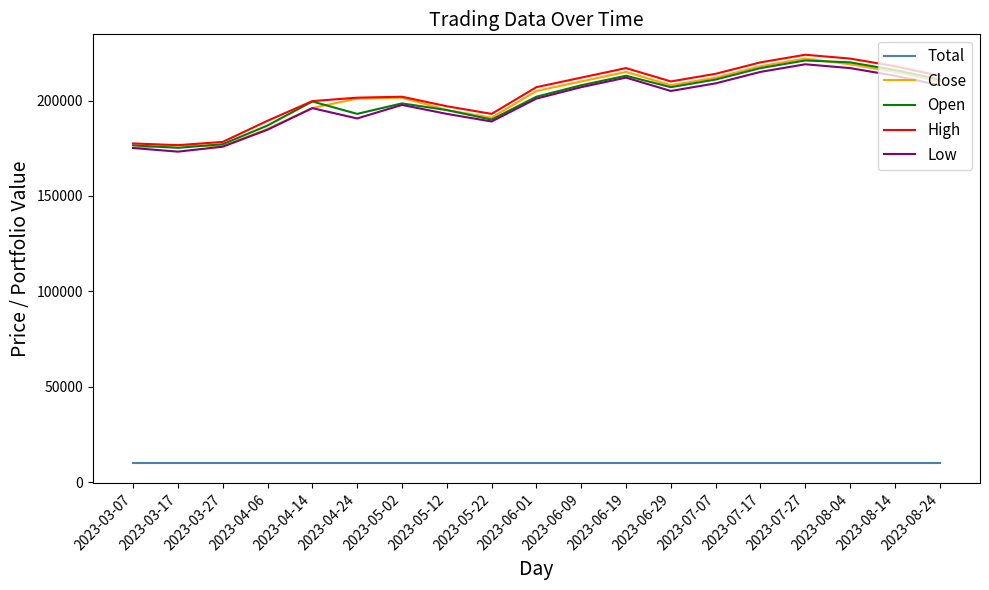

What is the average value of the Close series?

201658